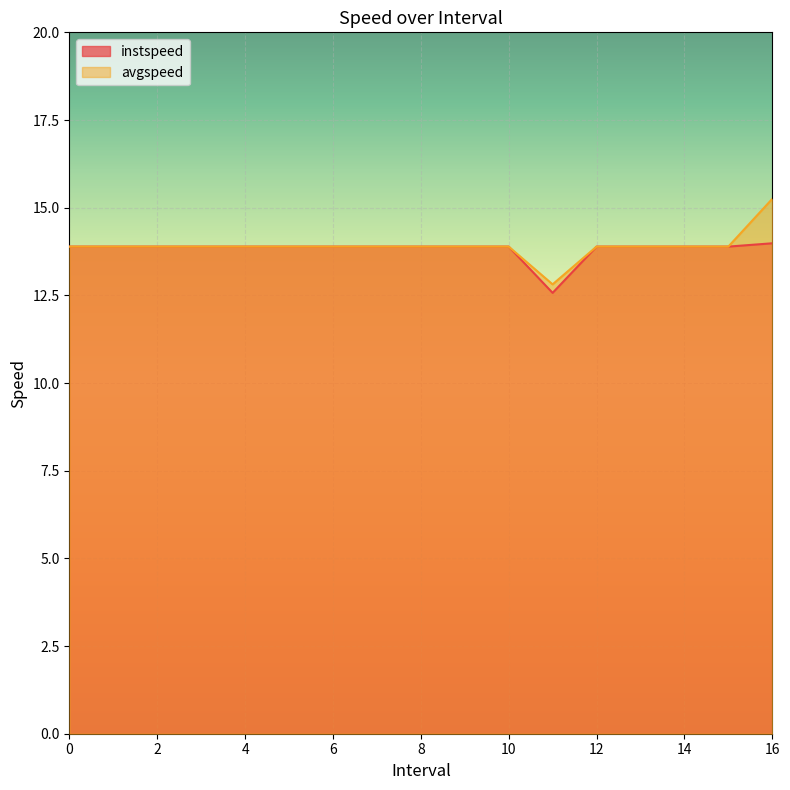

List the series in order of their peak value, lowest first.

instspeed, avgspeed